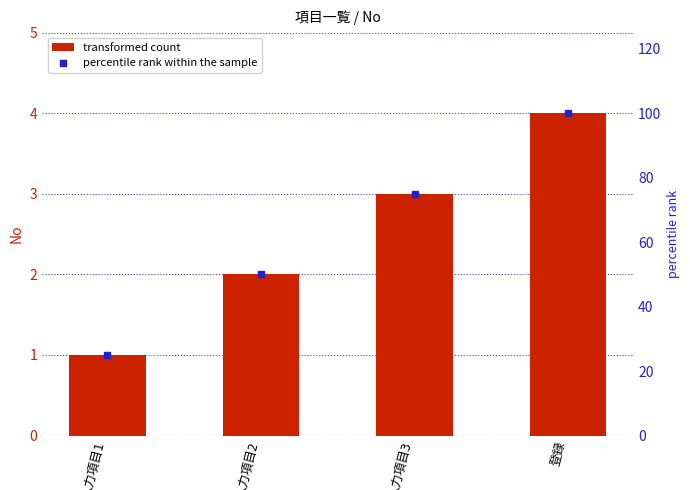

Which series reaches the minimum Y coordinate?

No